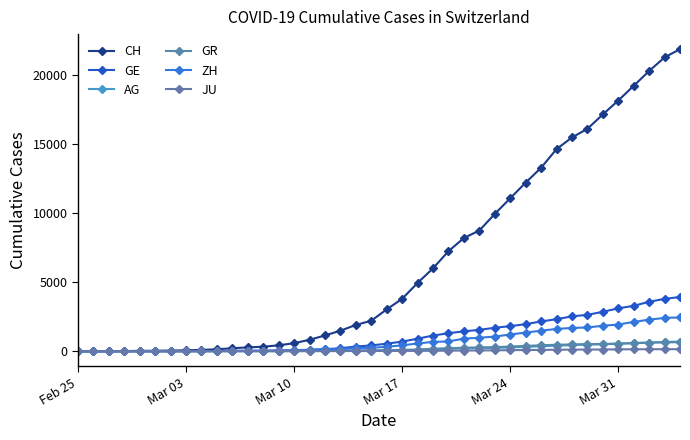

What is the value of the CH point at the 3rd from the left?

9